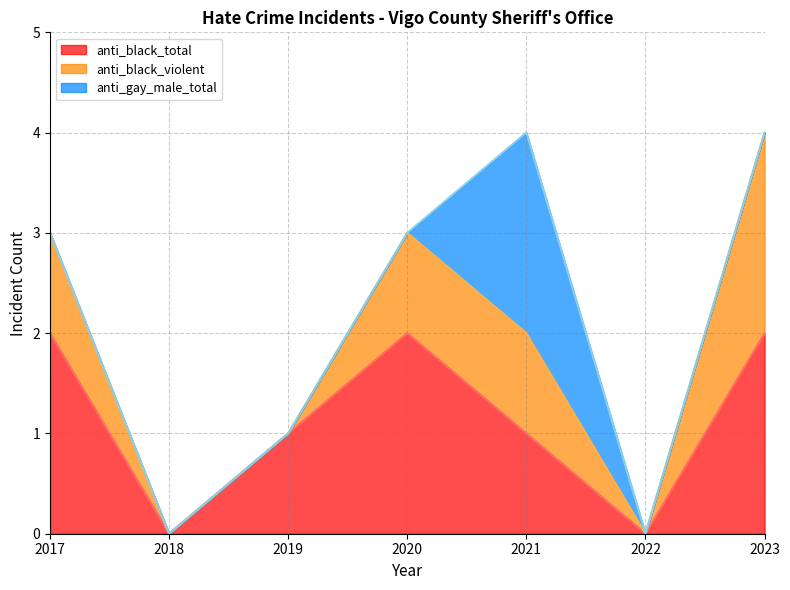

How many data points does each series have?

7